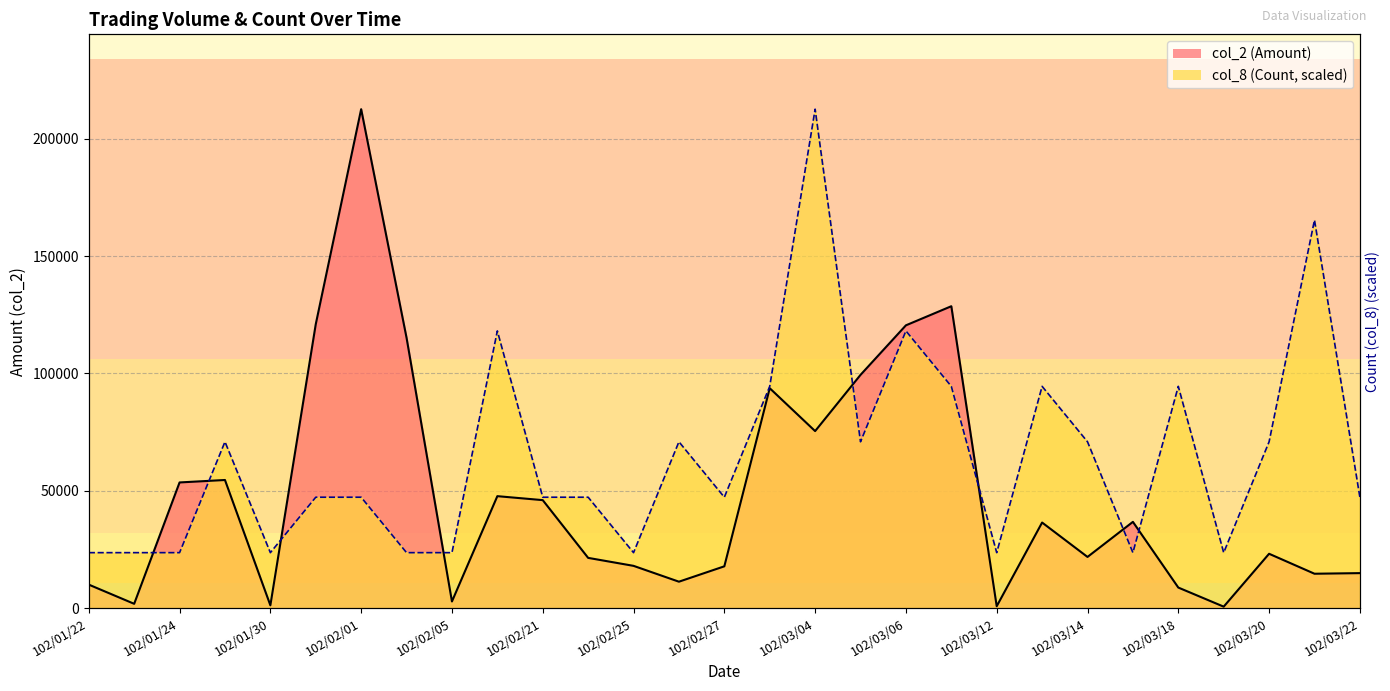

What is the total value across all series at 102/01/23?

25445.6